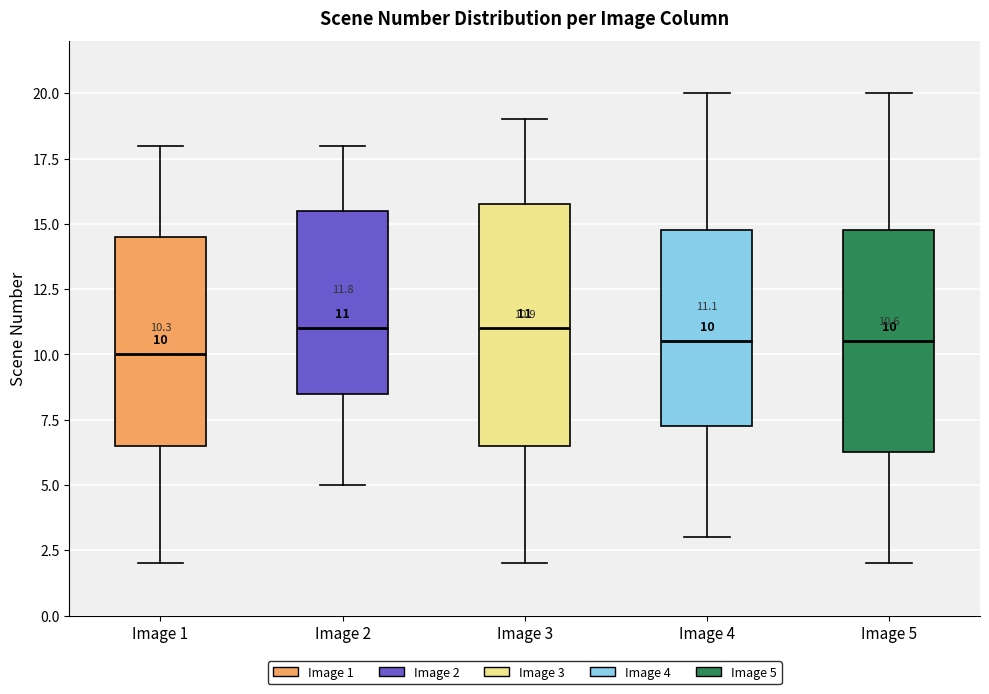

Comparing the boxes themselves (not the whiskers), which one is the tallest?

Image 3